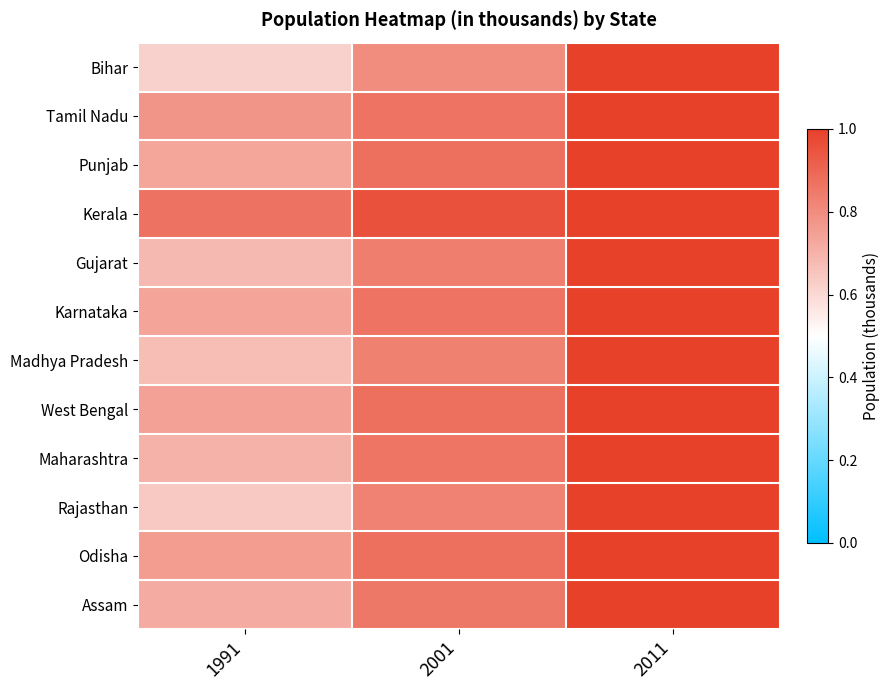

At 2011, list the series in order from smallest to largest.

Bihar, Tamil Nadu, Punjab, Kerala, Gujarat, Karnataka, Madhya Pradesh, West Bengal, Maharashtra, Rajasthan, Odisha, Assam